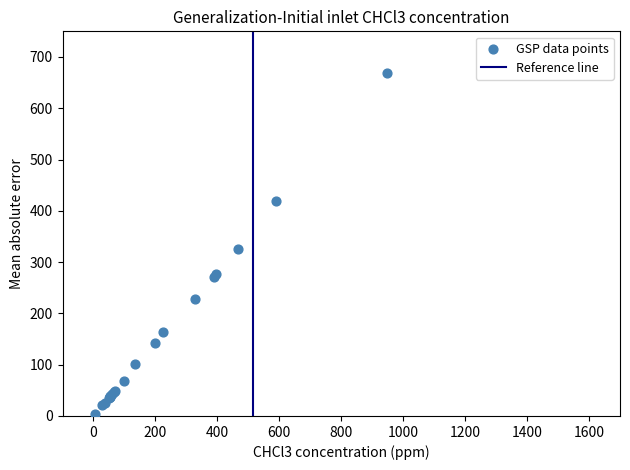

What Y value in the scatter plot is closest to 336?

325.6